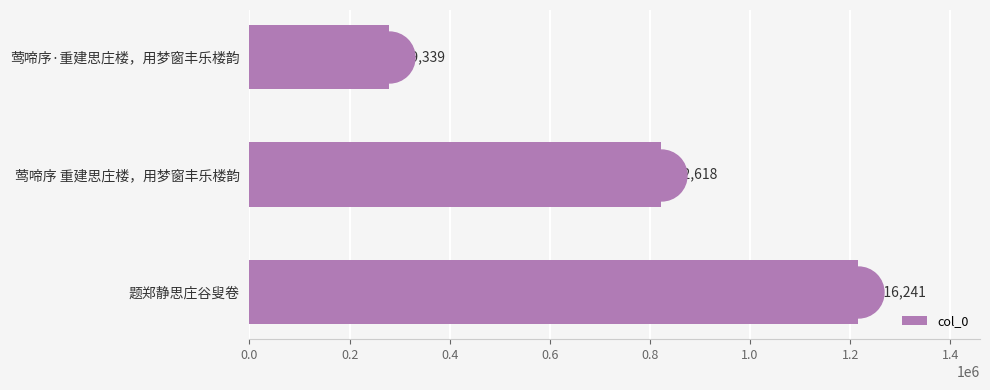

List the labels in order of value, largest first.

题郑静思庄谷叟卷, 莺啼序 重建思庄楼，用梦窗丰乐楼韵, 莺啼序·重建思庄楼，用梦窗丰乐楼韵